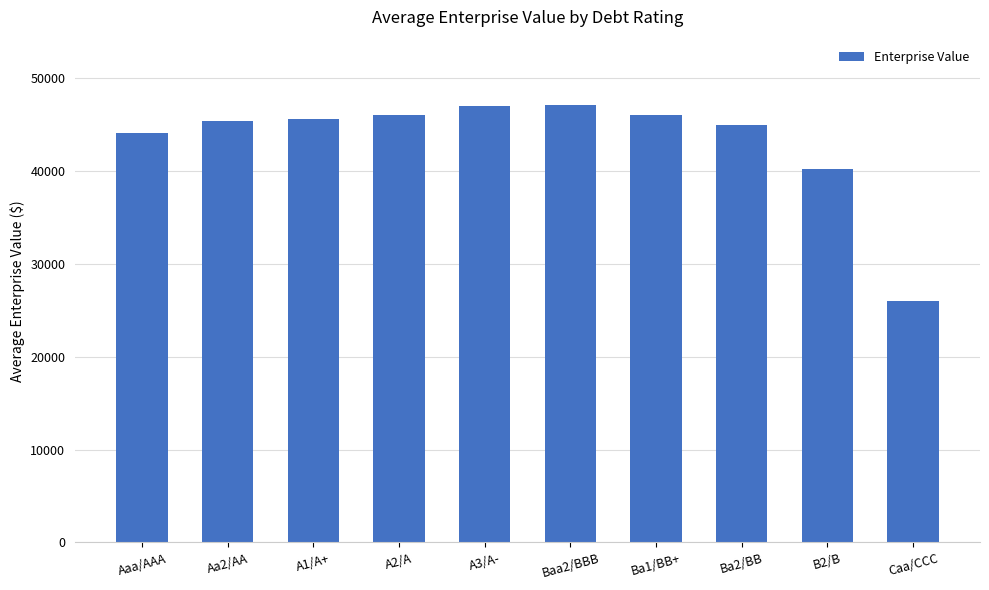

At which category does the chart reach its minimum across all series?

Caa/CCC